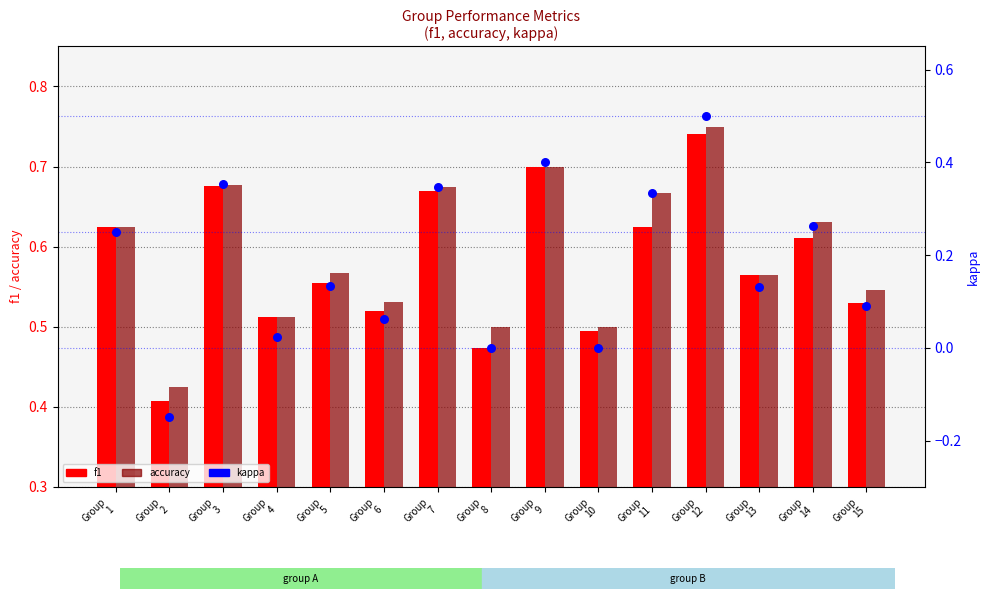

Which series has the largest total across all categories?

accuracy